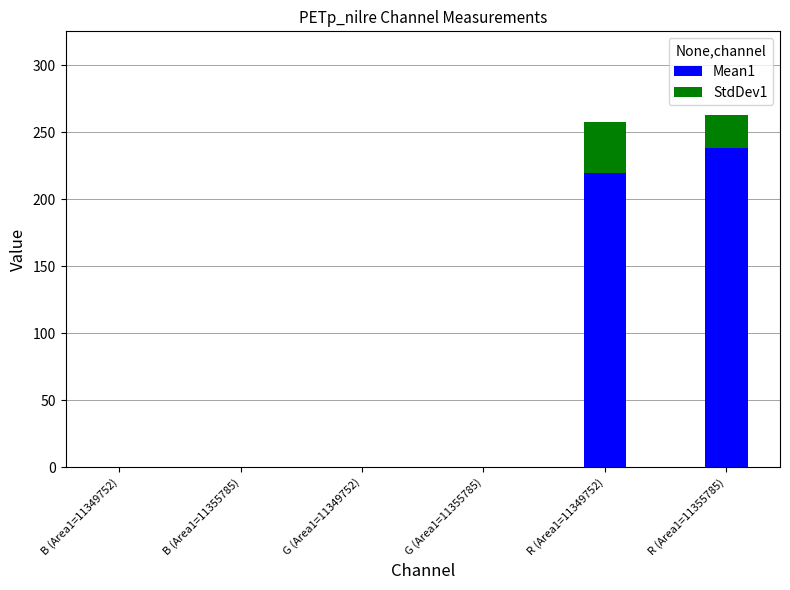

What is the total value across all series at R (Area1=11355785)?

262.6